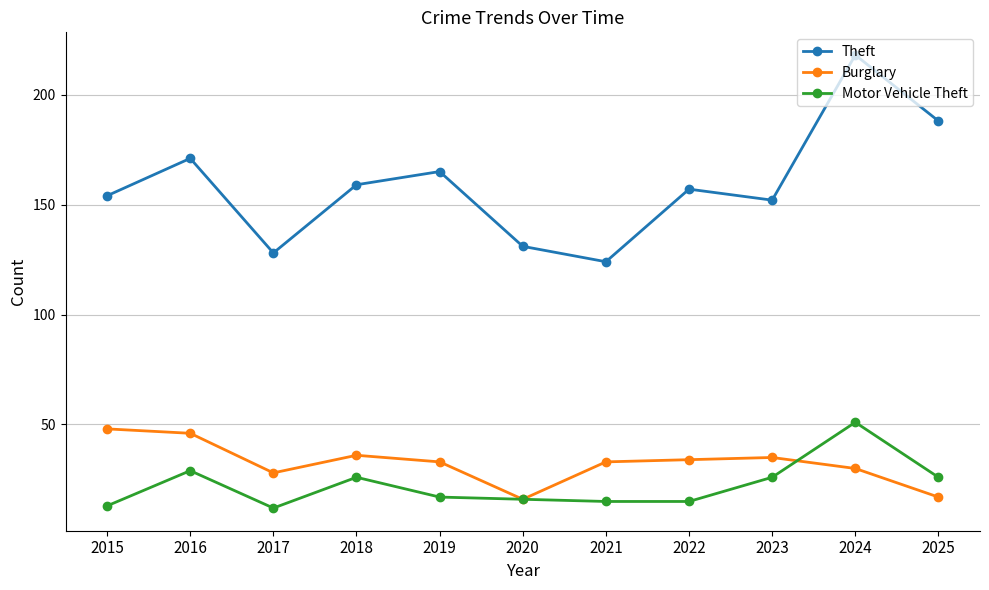

After their last crossing, which series has the higher values: Burglary or Motor Vehicle Theft?

Motor Vehicle Theft